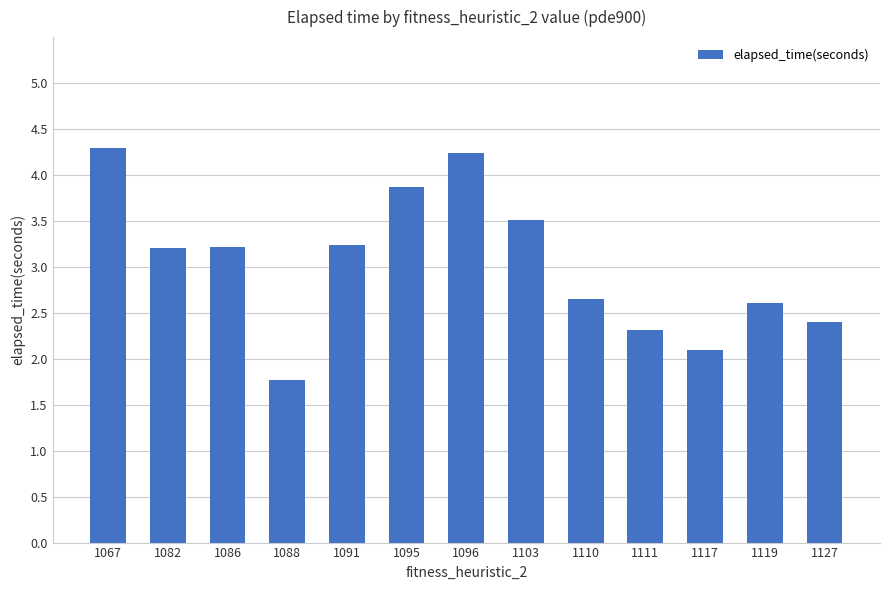

What is the ratio of the value at 1091 to the value at 1086?

1.0